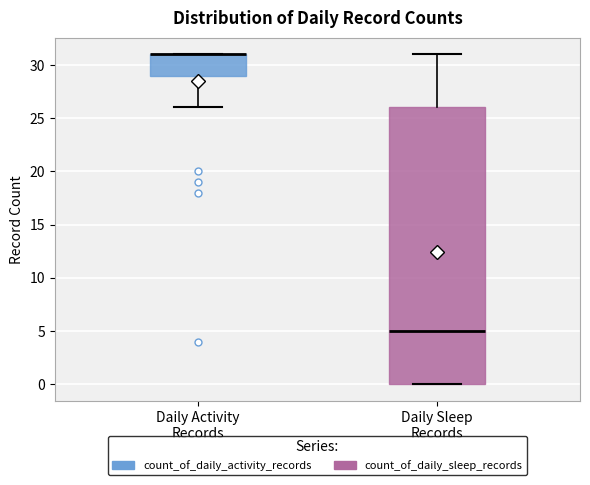

Where is the upper edge of the box for Daily Sleep Records on the y-axis? The values are not printed on the chart, so give them approximately, as read against the axis.

26